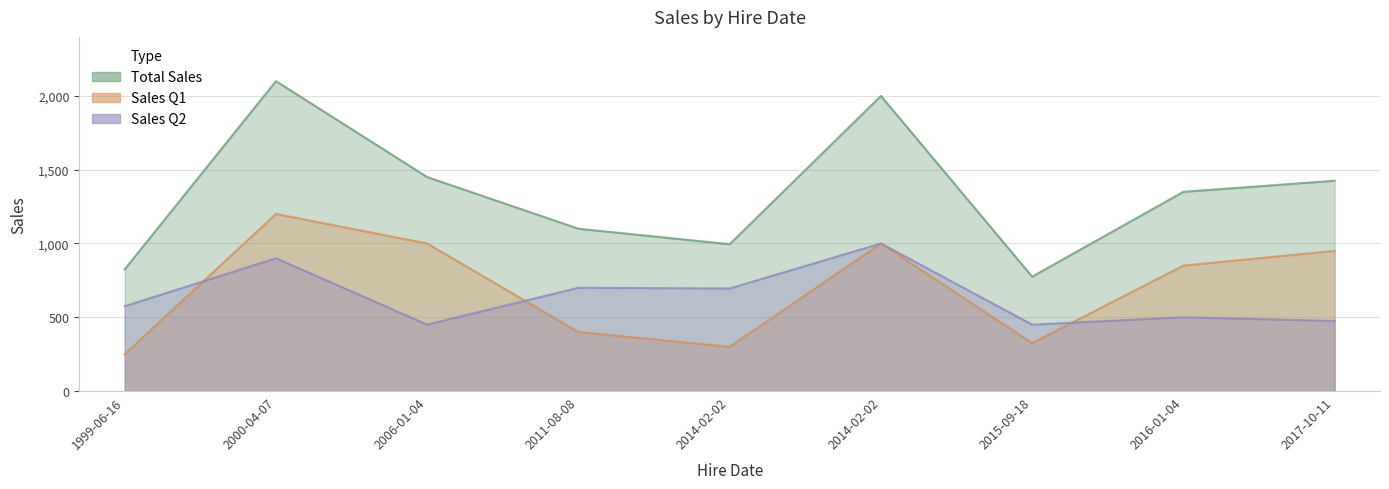

Is it true that Sales Q1 equals 300 at 2014-02-02?

True